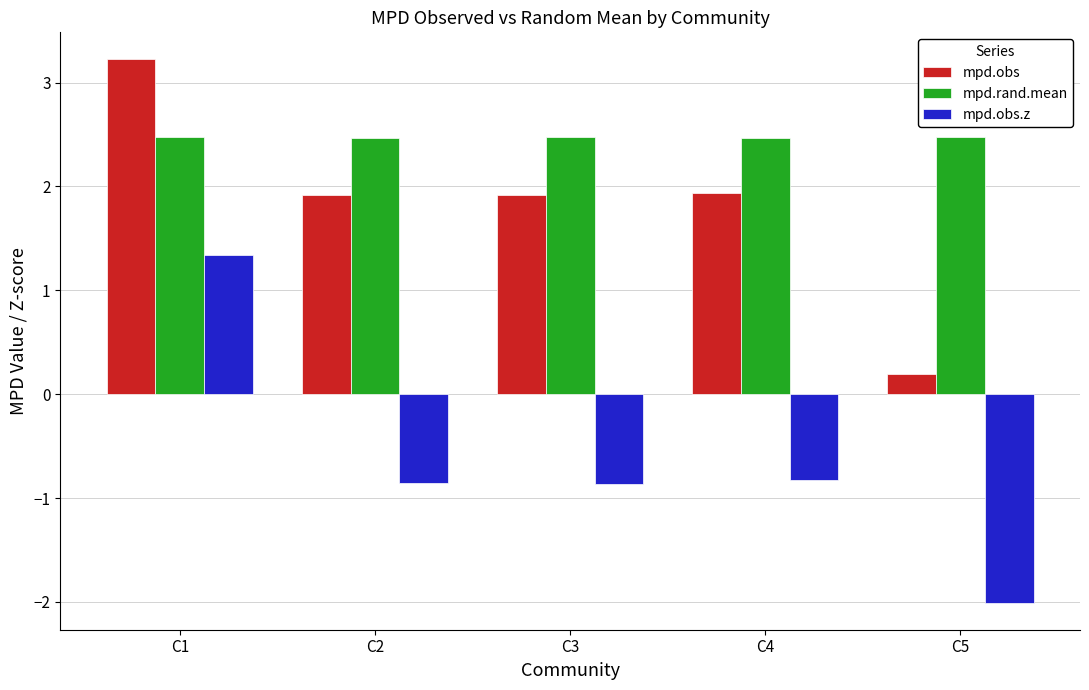

Which series has the largest range (max minus min)?

mpd.obs.z